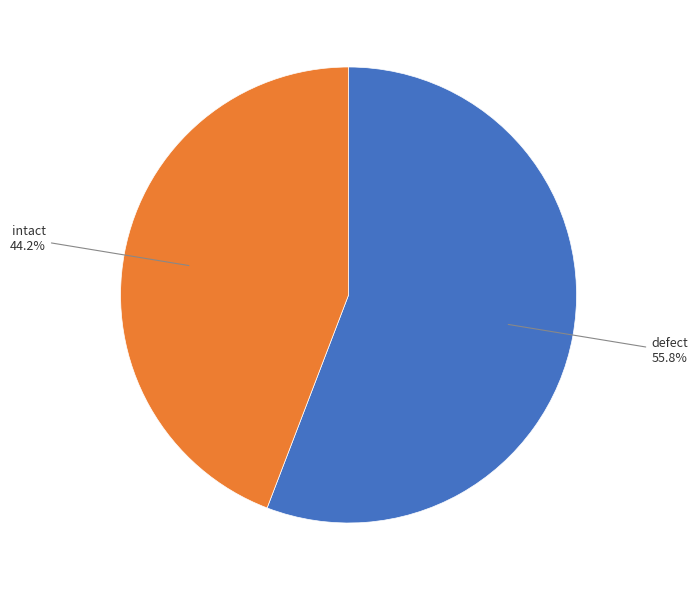

How many slices are in this pie chart?

2